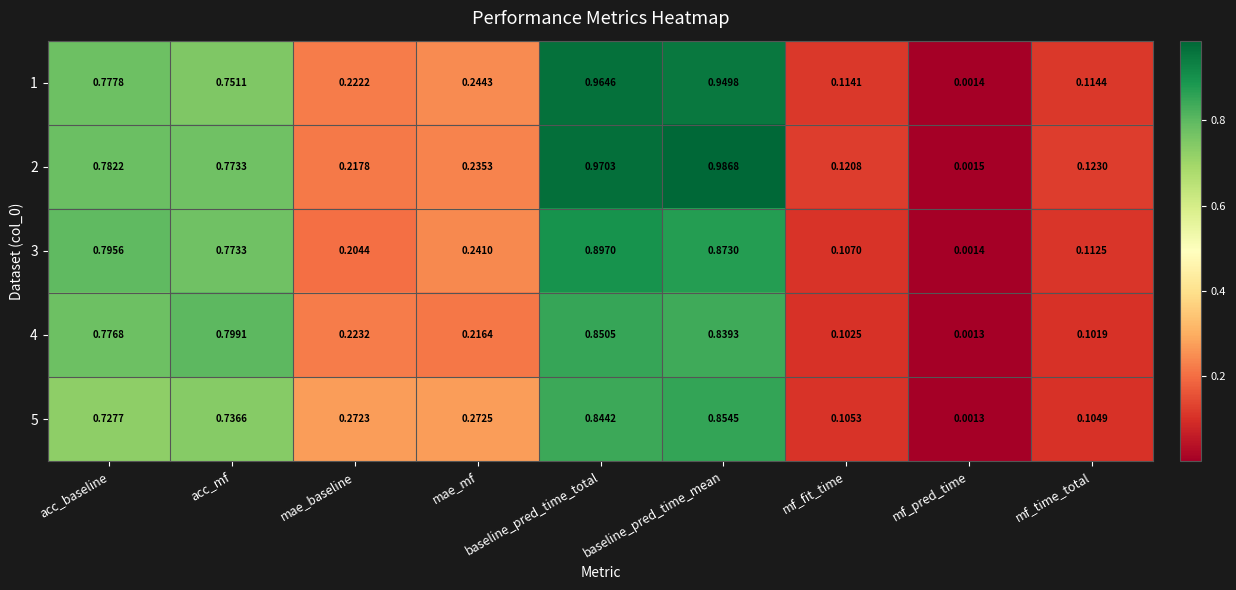

Rank the categories by 4 value from highest to lowest.

baseline_pred_time_total, baseline_pred_time_mean, acc_mf, acc_baseline, mae_baseline, mae_mf, mf_fit_time, mf_time_total, mf_pred_time